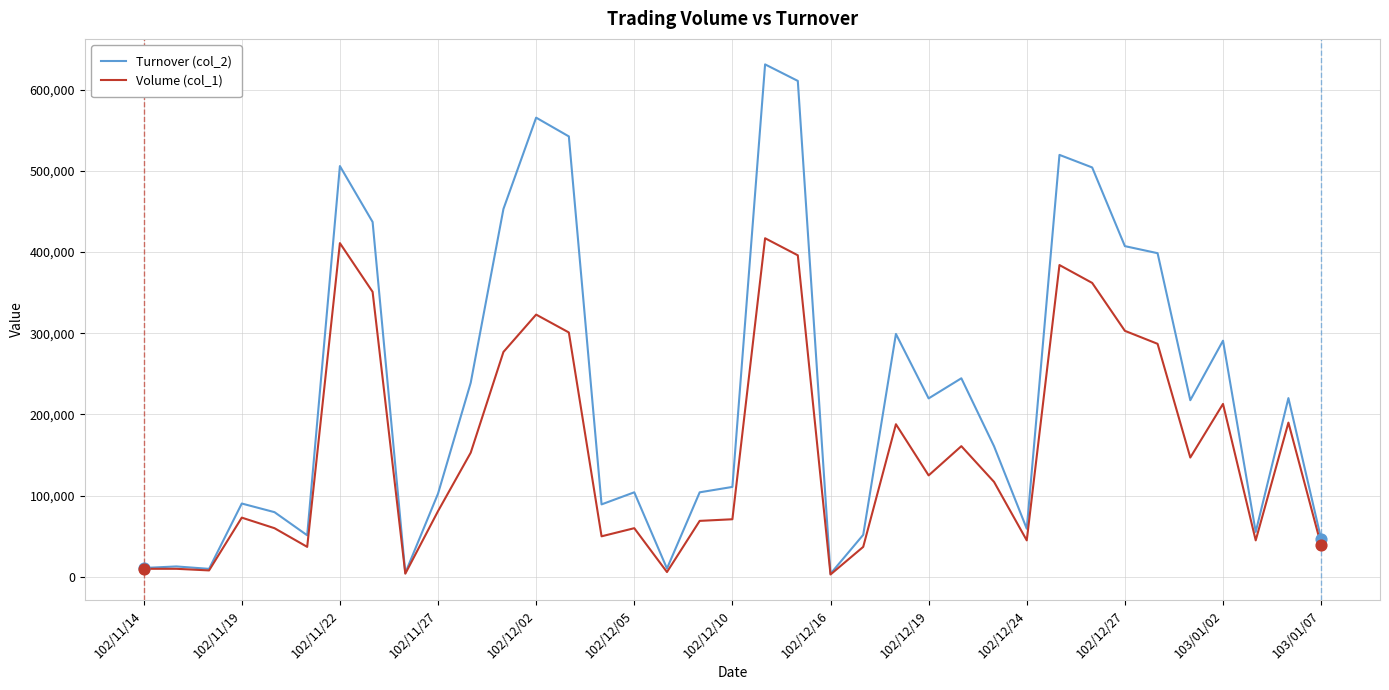

Which series has the largest total across all categories?

Turnover (col_2)